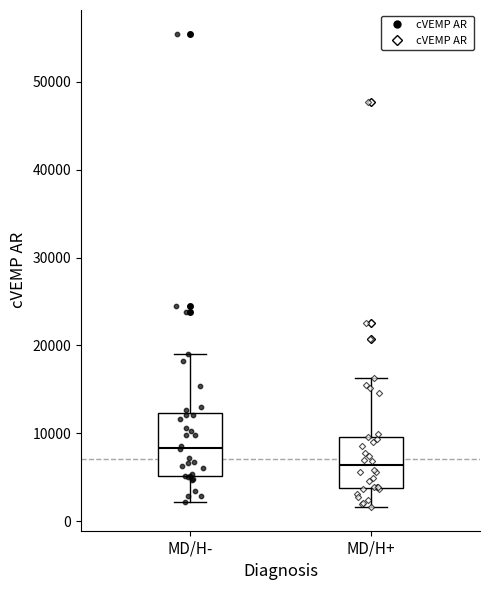

Which box is the tallest, from its lower edge to its upper edge?

MD/H-